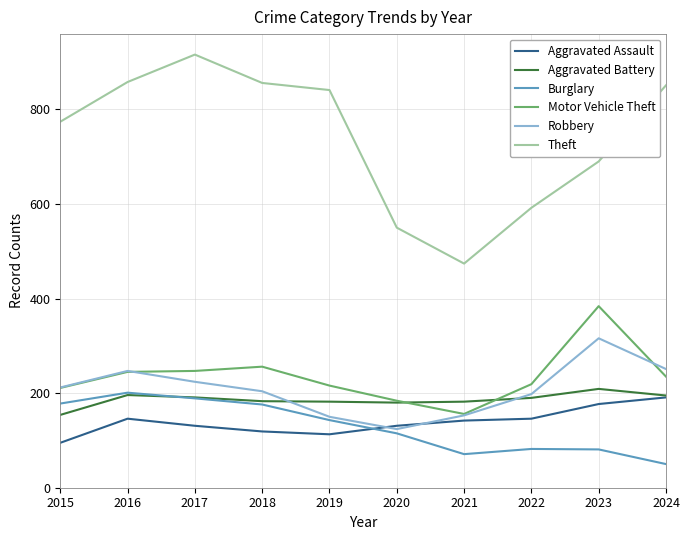

At how many categories does at least one series exceed 753?

6